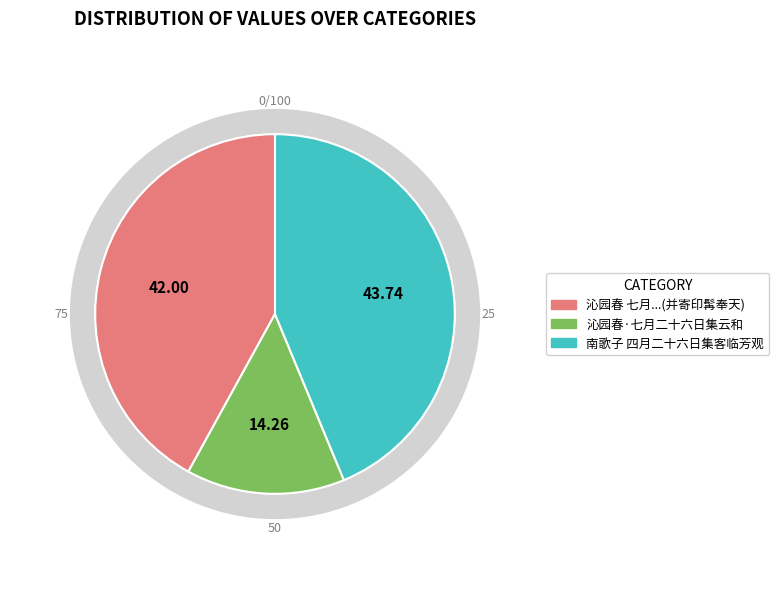

Is 沁园春·七月二十六日集云和 the majority of the pie?

No